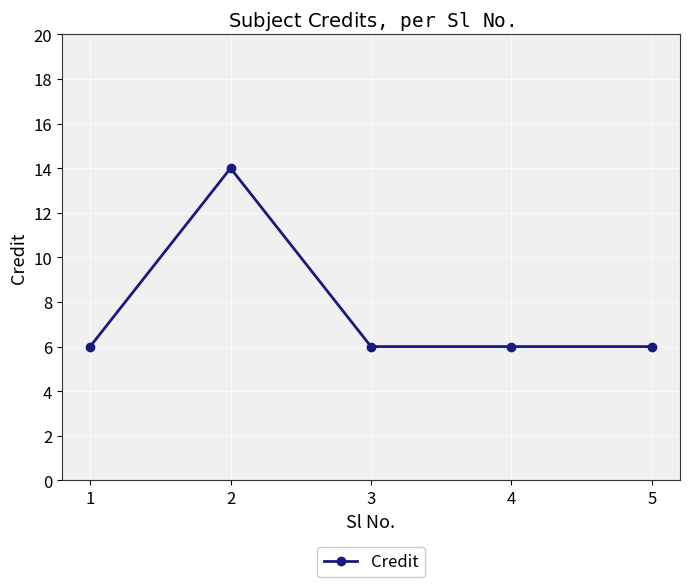

What is the value of the 1st point from the left?

6